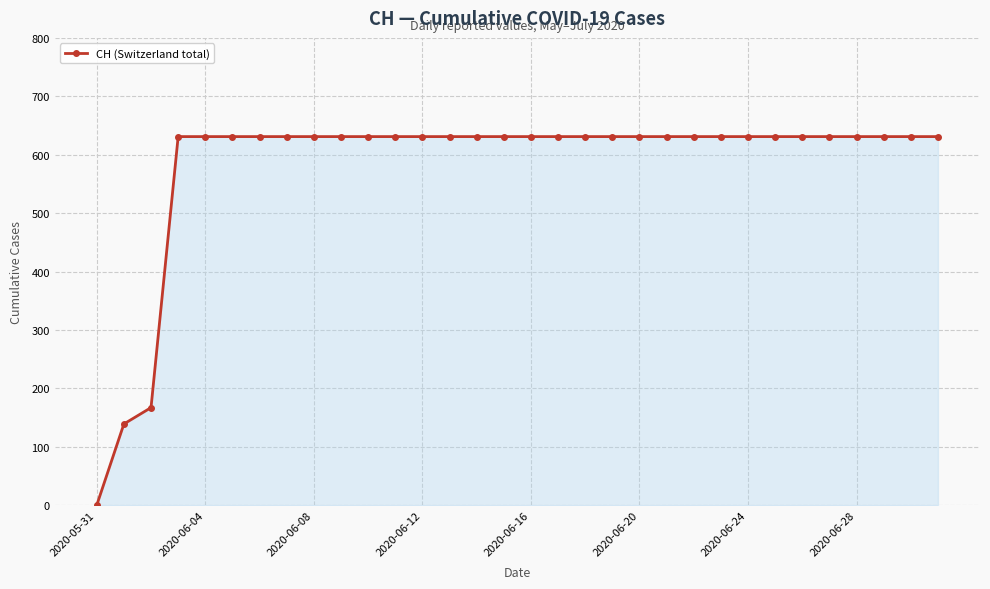

What is the sum of all values?

18605